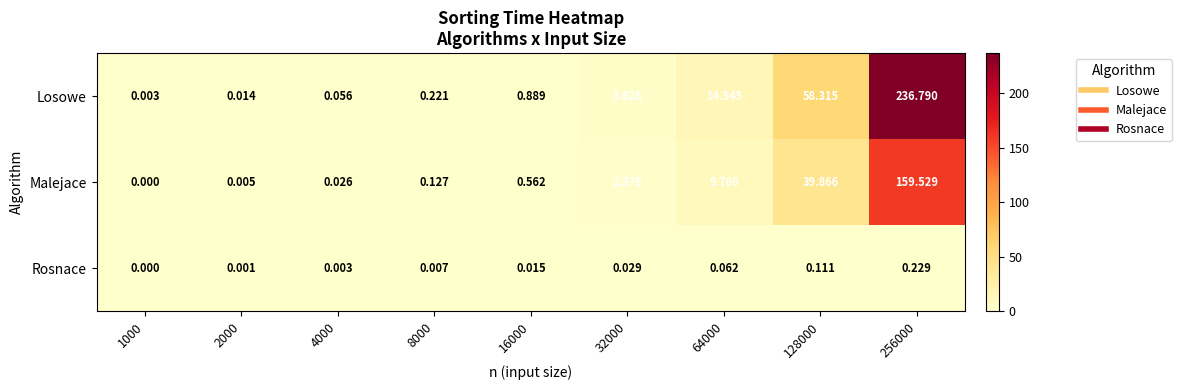

Count the number of categories in the chart.

9